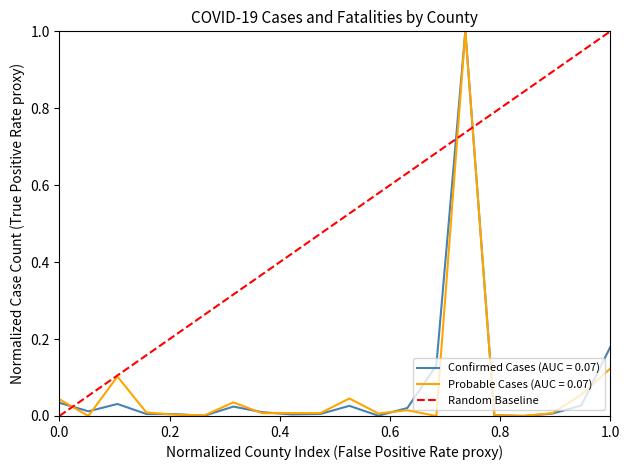

What is the maximum value for Confirmed Cases (AUC = 0.07)?

1.0